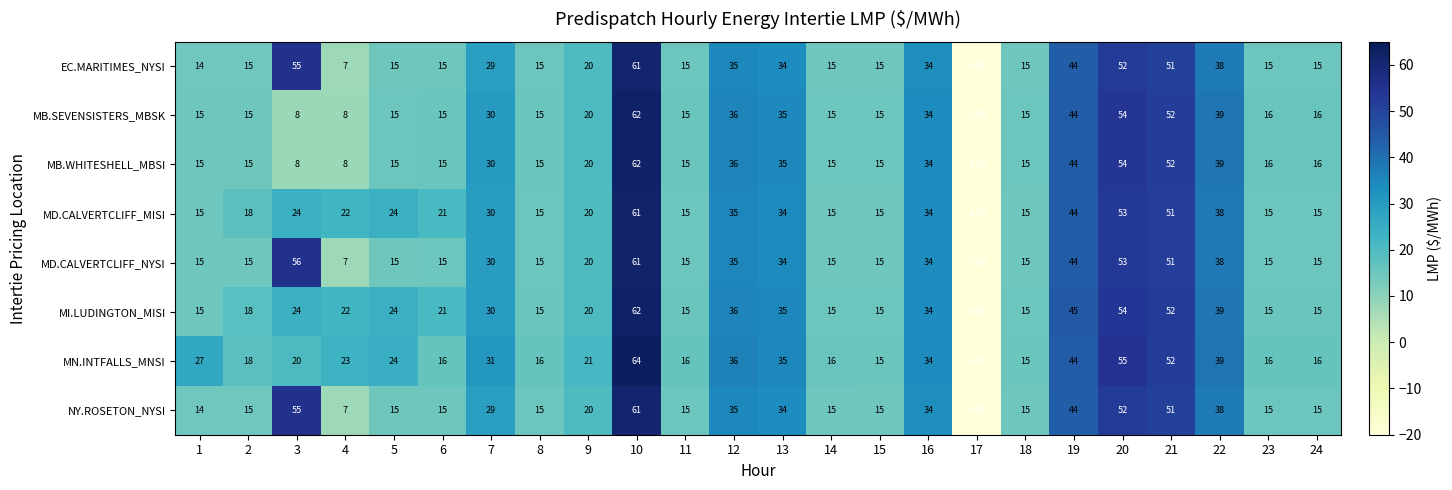

What is the sum of the MB.SEVENSISTERS_MBSK values at 18 and 4?

23